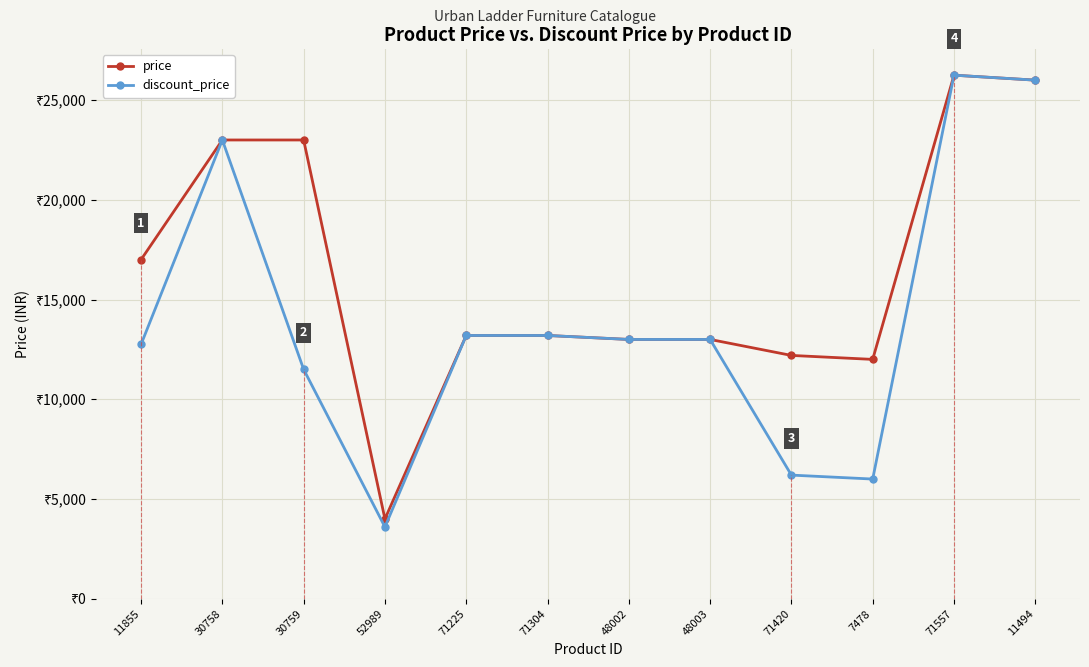

What is the difference between the price values at 71420 and 71304?

1000